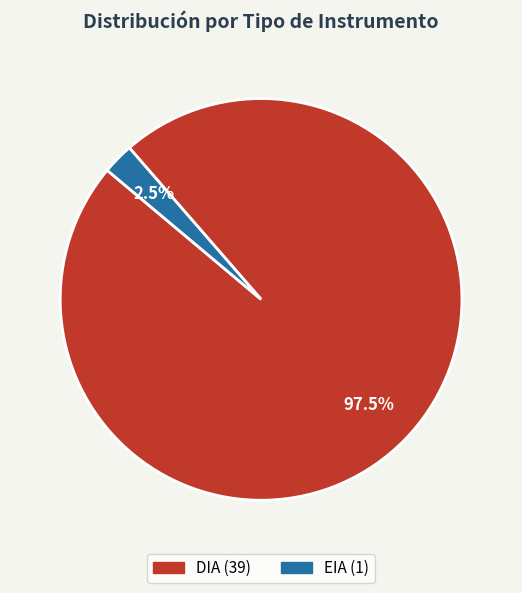

Does EIA account for over 50% of the chart?

No